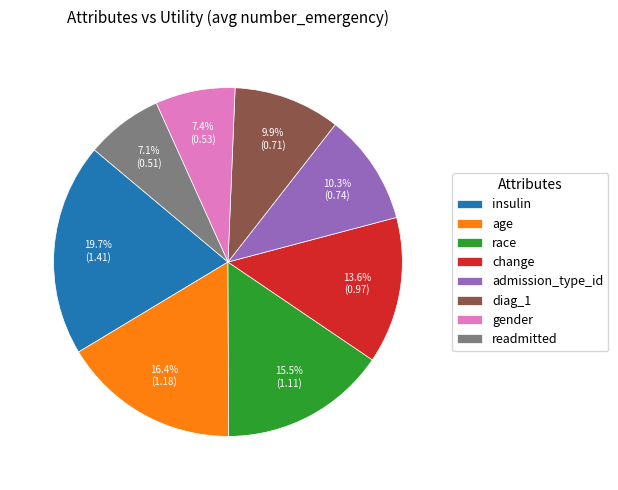

Which slice is the largest?

insulin